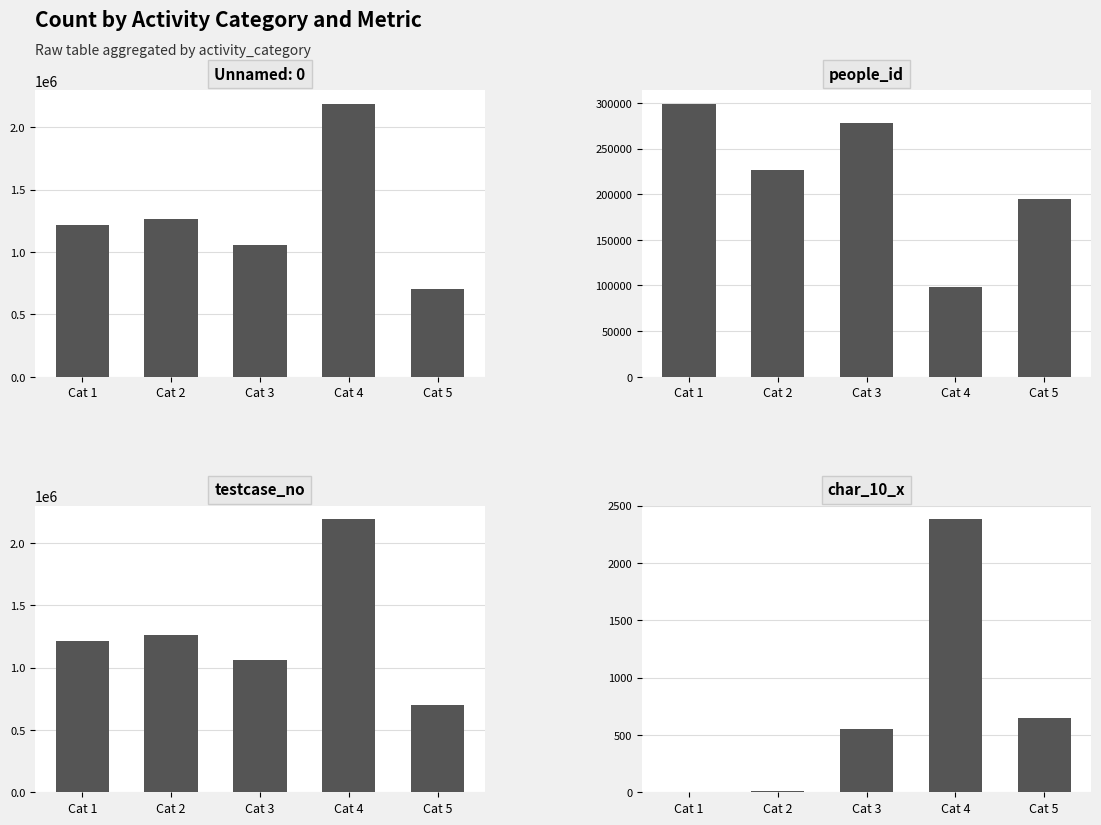

Rank the series at Cat 4 from lowest to highest value.

char_10_x, people_id, testcase_no